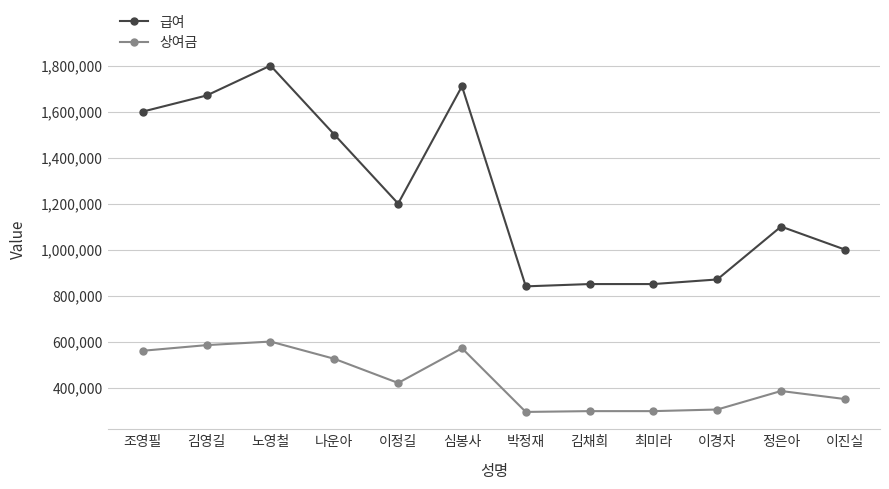

True or false: 급여 and 상여금 intersect in this chart.

False